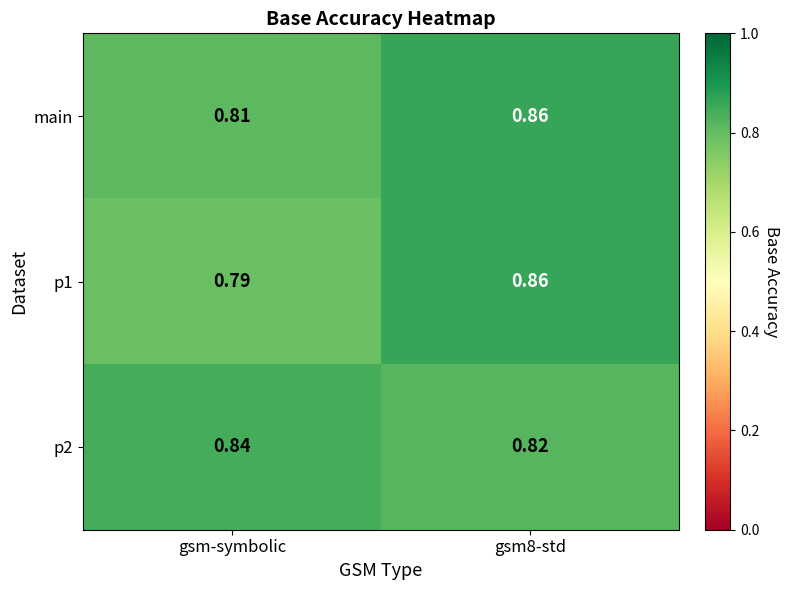

Which category has the highest value across all series?

gsm8-std